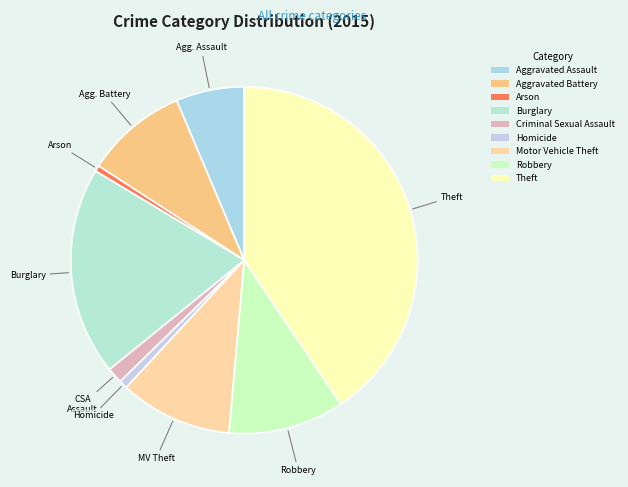

Which has a higher value, Arson or Aggravated Battery?

Aggravated Battery